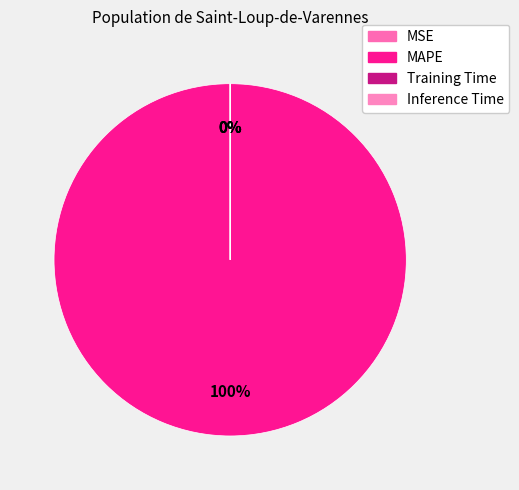

To the nearest percent, what is the average slice percentage?

25%